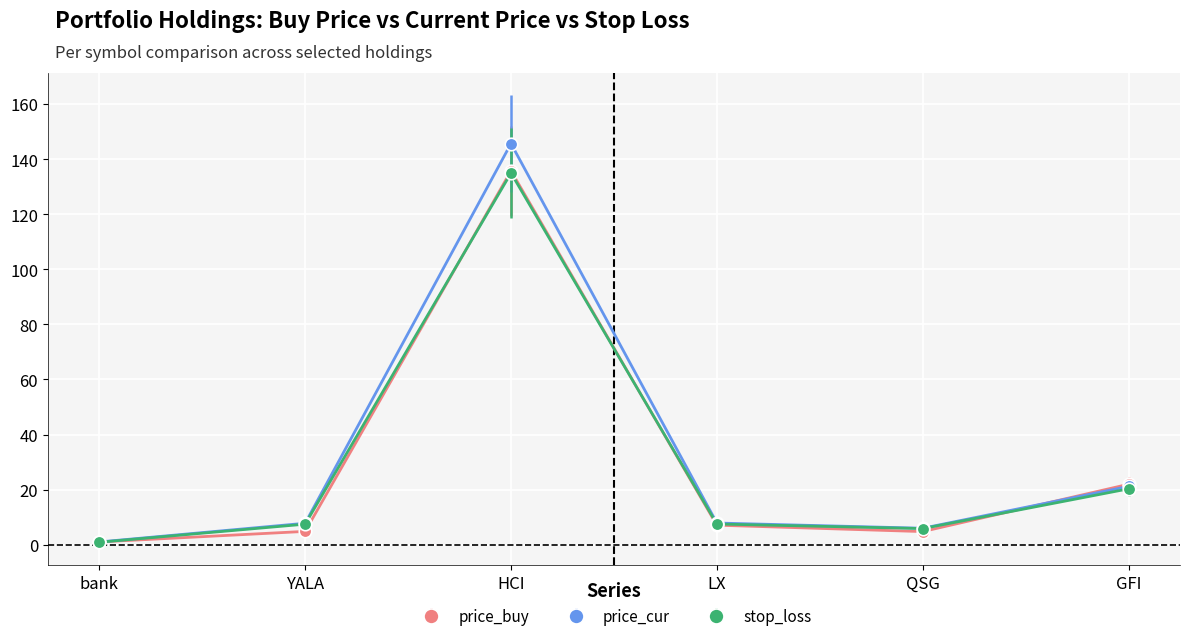

What are all the series names shown in the legend?

price_buy, price_cur, stop_loss